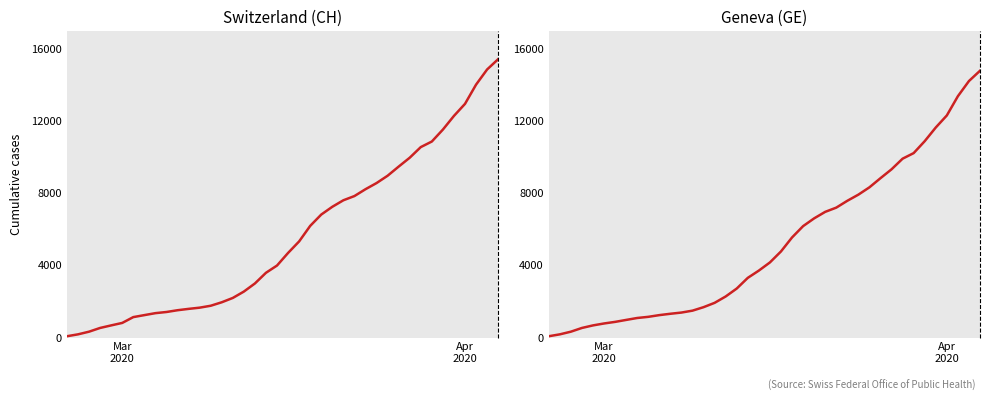

True or false: Switzerland (CH) and Geneva (GE) cross at least once.

False